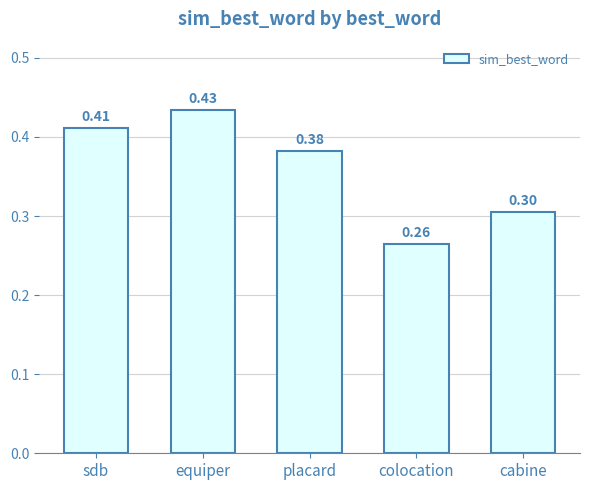

The value at sdb is 0.1. True or false?

False